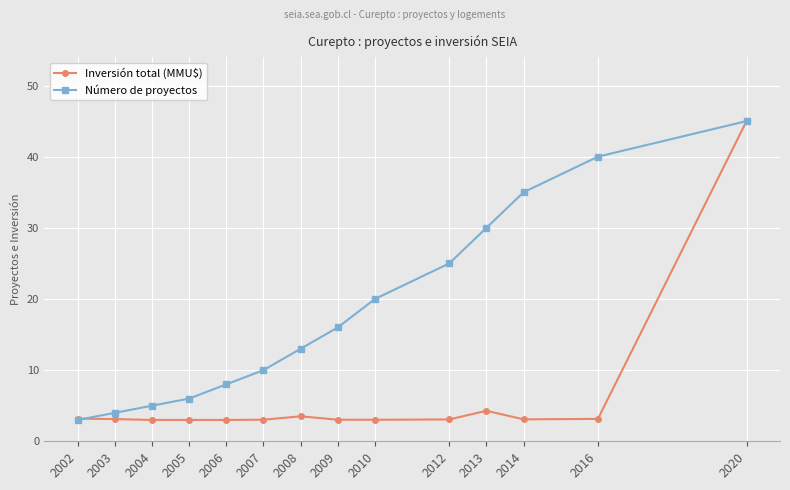

The Inversión total (MMU$) series shows 7.6 at 2013. True or false?

False